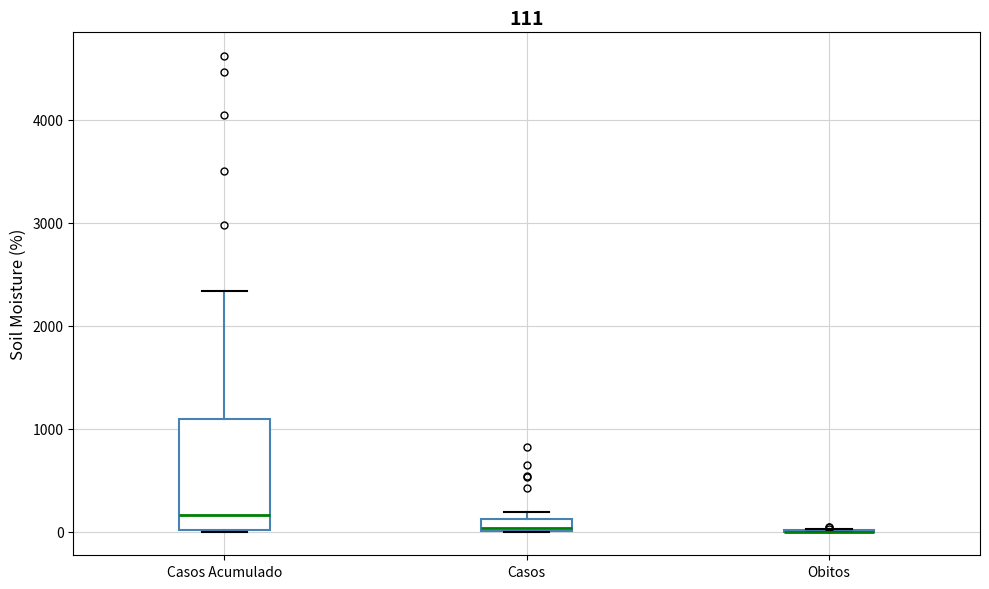

Comparing the boxes themselves (not the whiskers), which one is the tallest?

Casos Acumulado